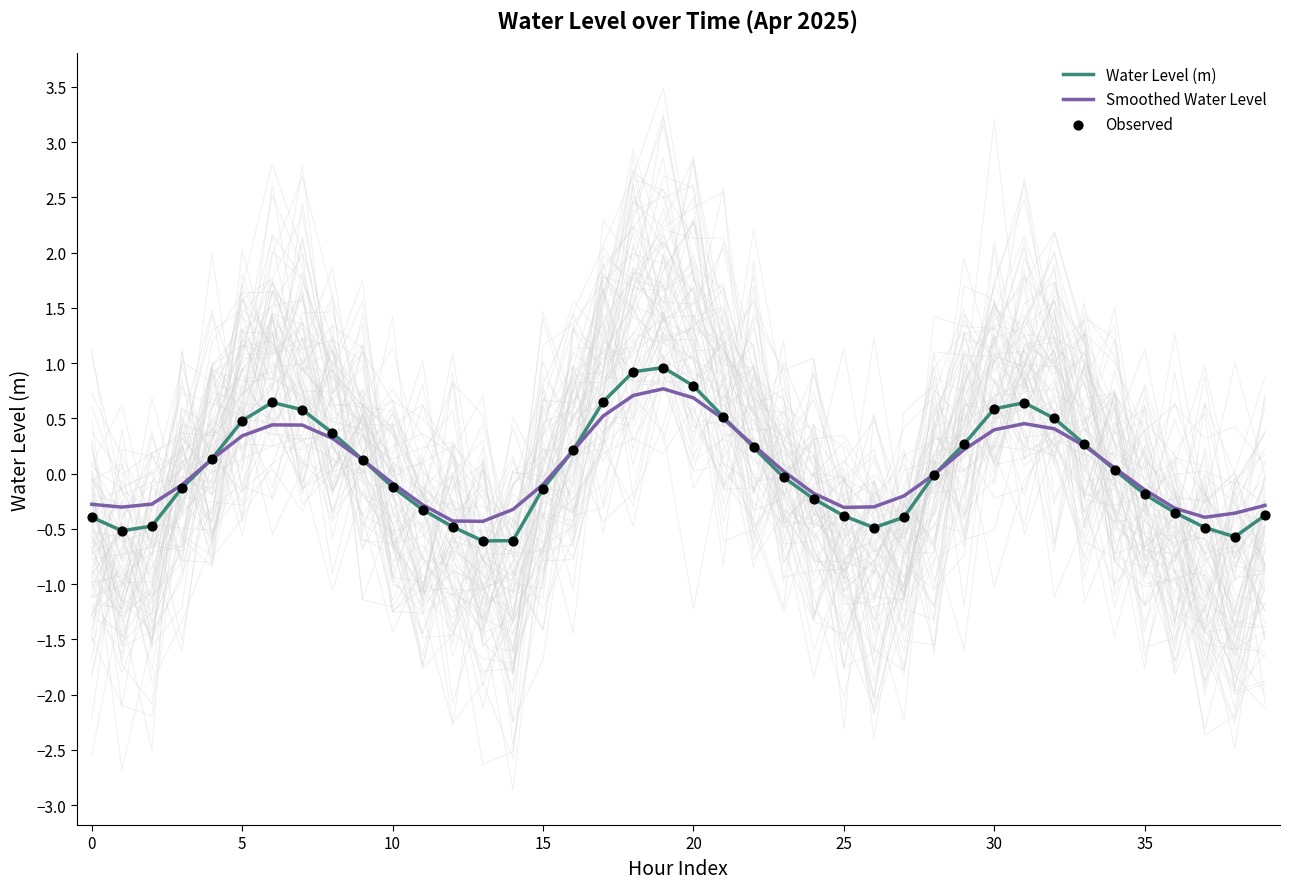

Which series reaches the maximum Y coordinate?

Water Level (m)